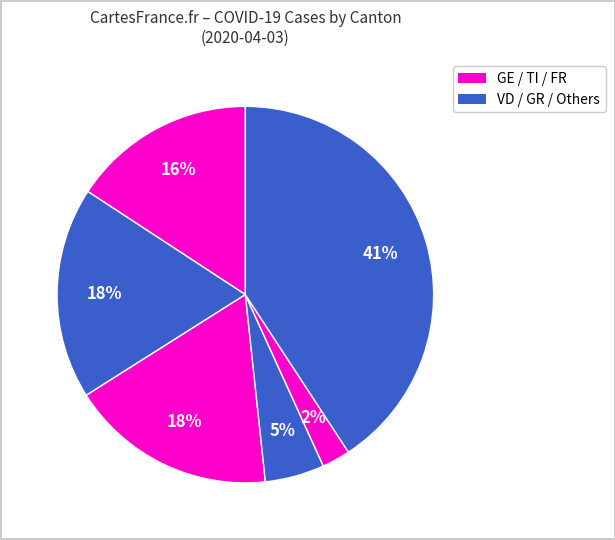

How many slices are in this pie chart?

6